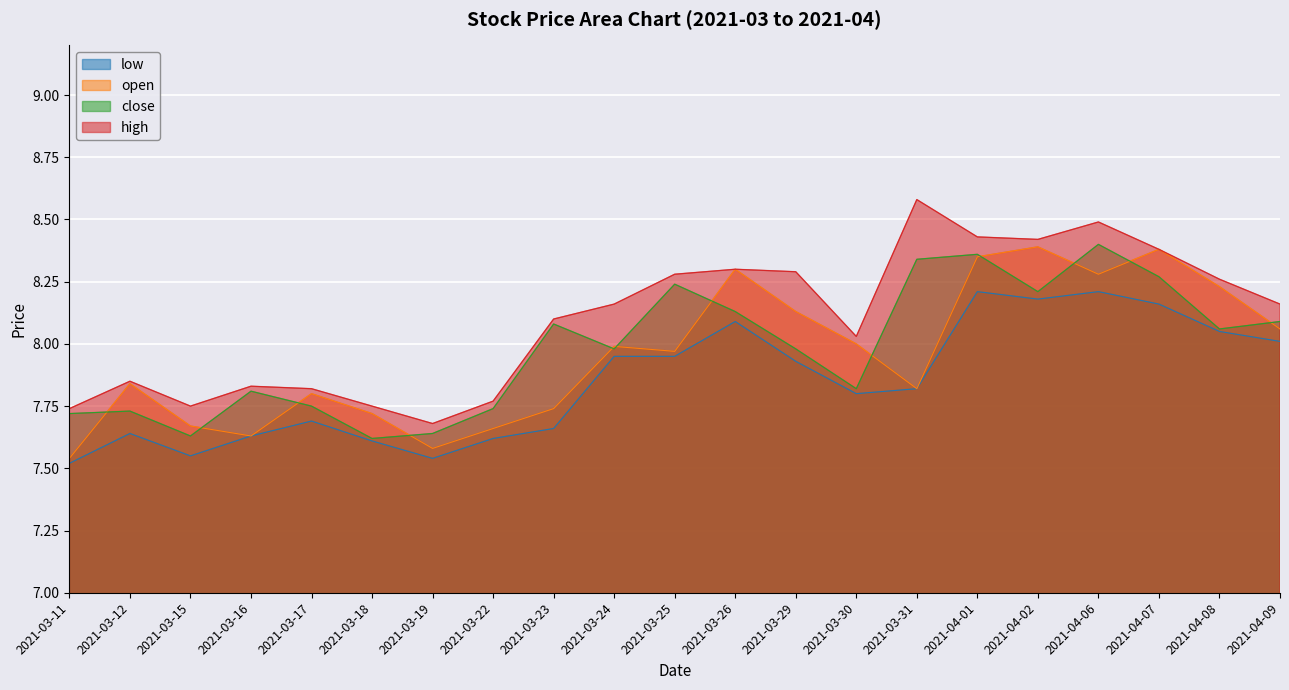

At how many categories does at least one series exceed 8?

13